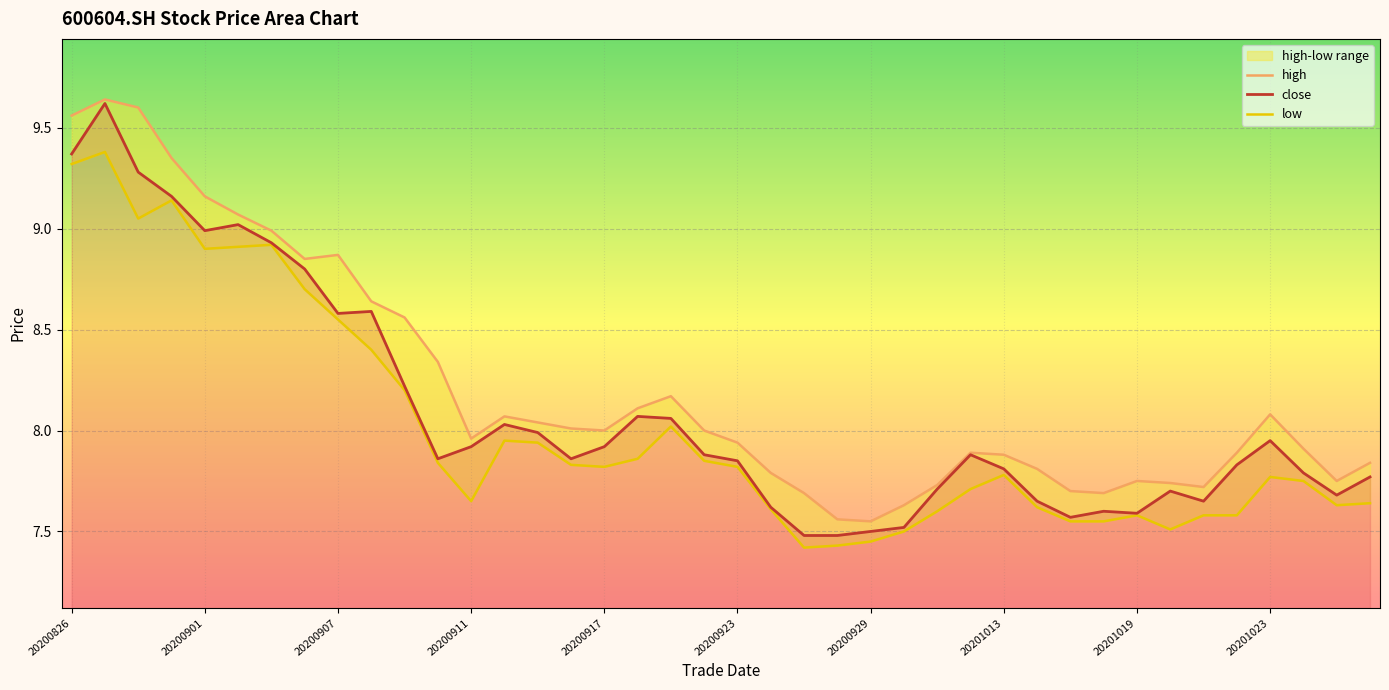

What is the maximum value for close?

9.6